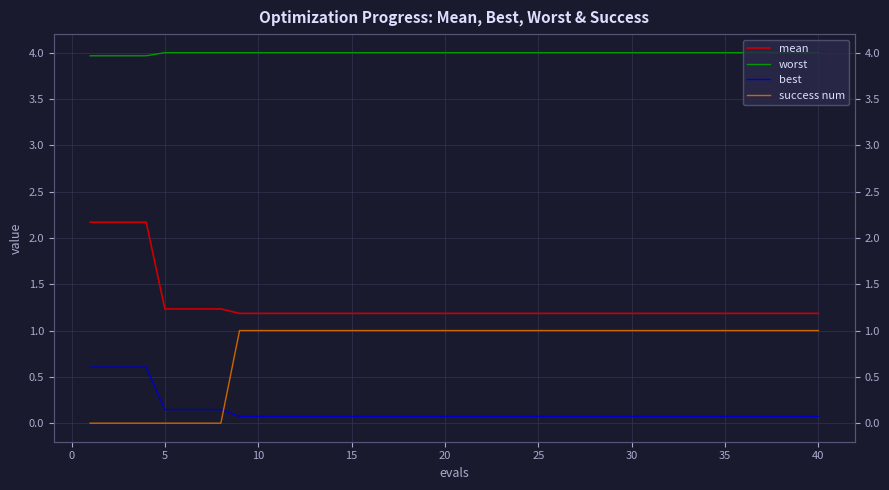

True or false: mean has a value of 0.4 at 20.

False